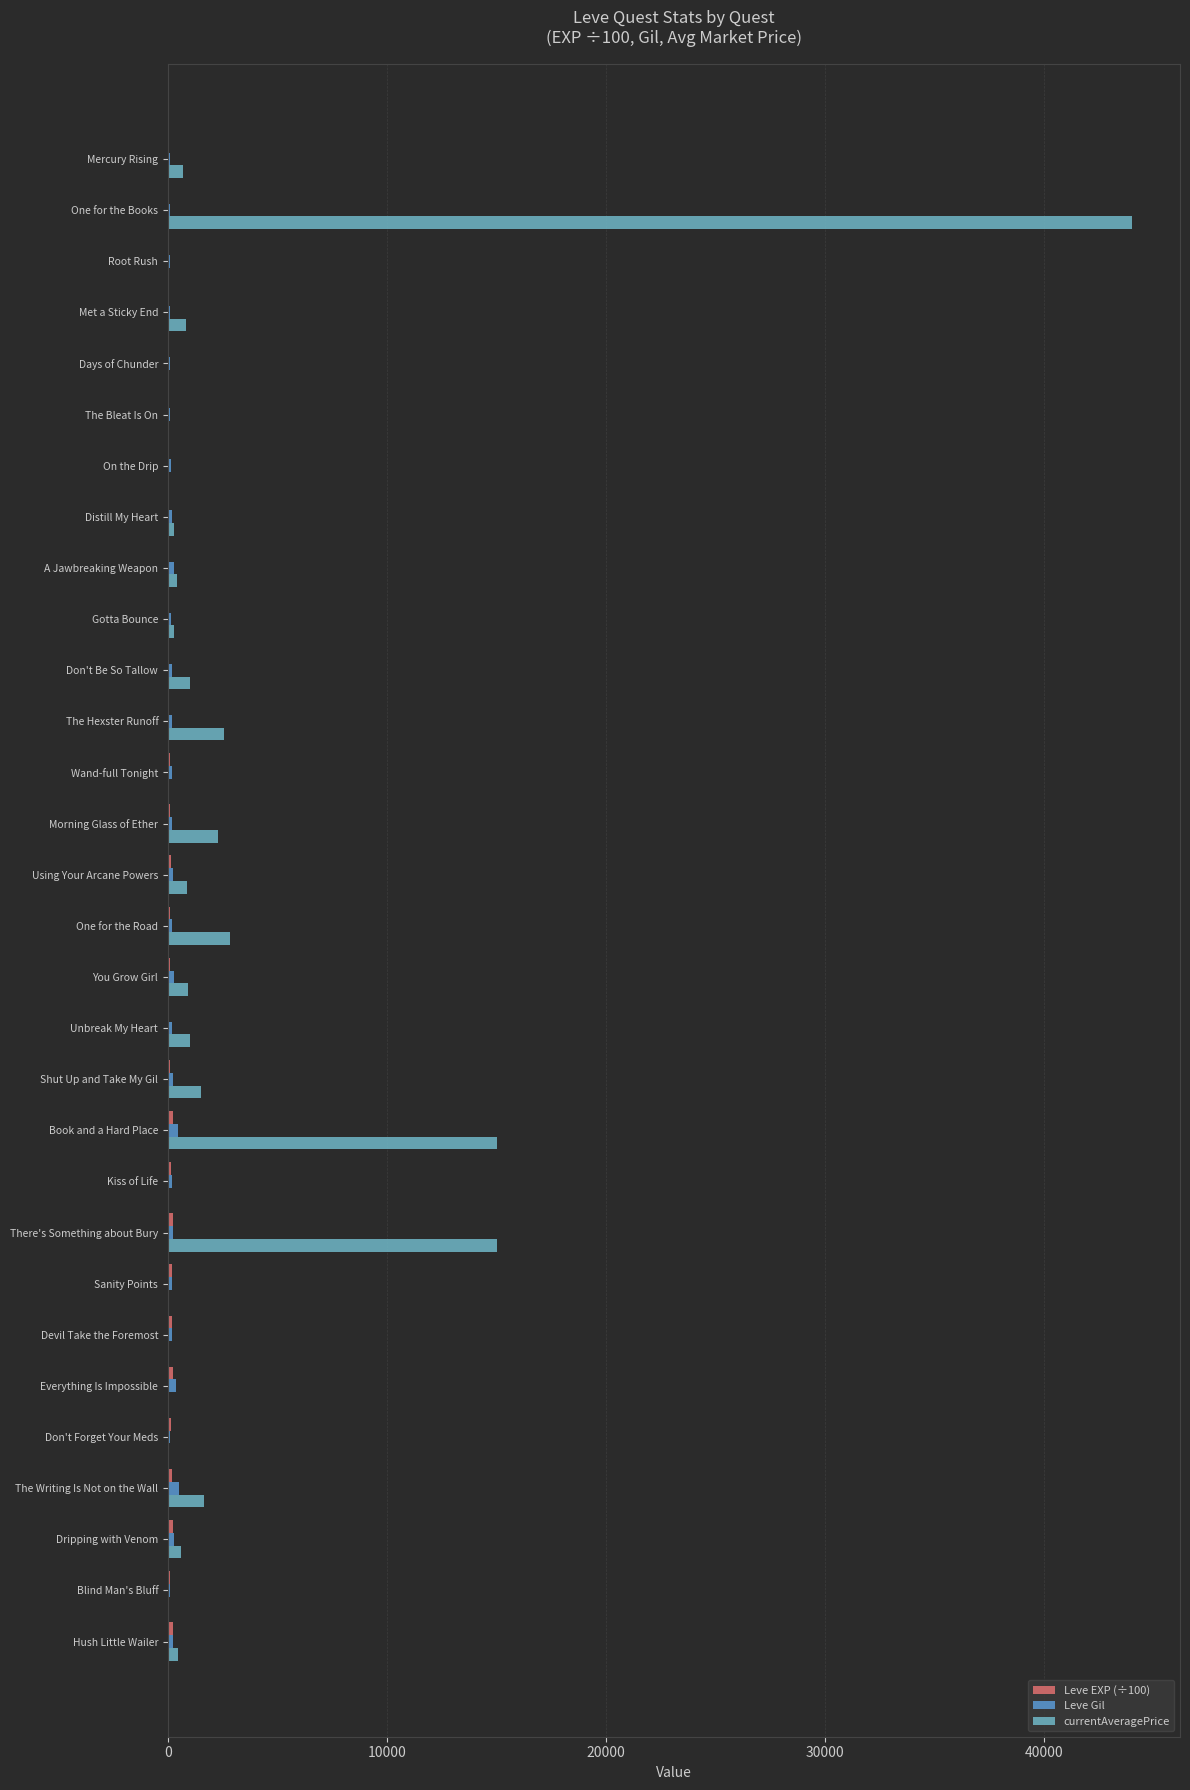

Which series has the widest spread of values?

currentAveragePrice